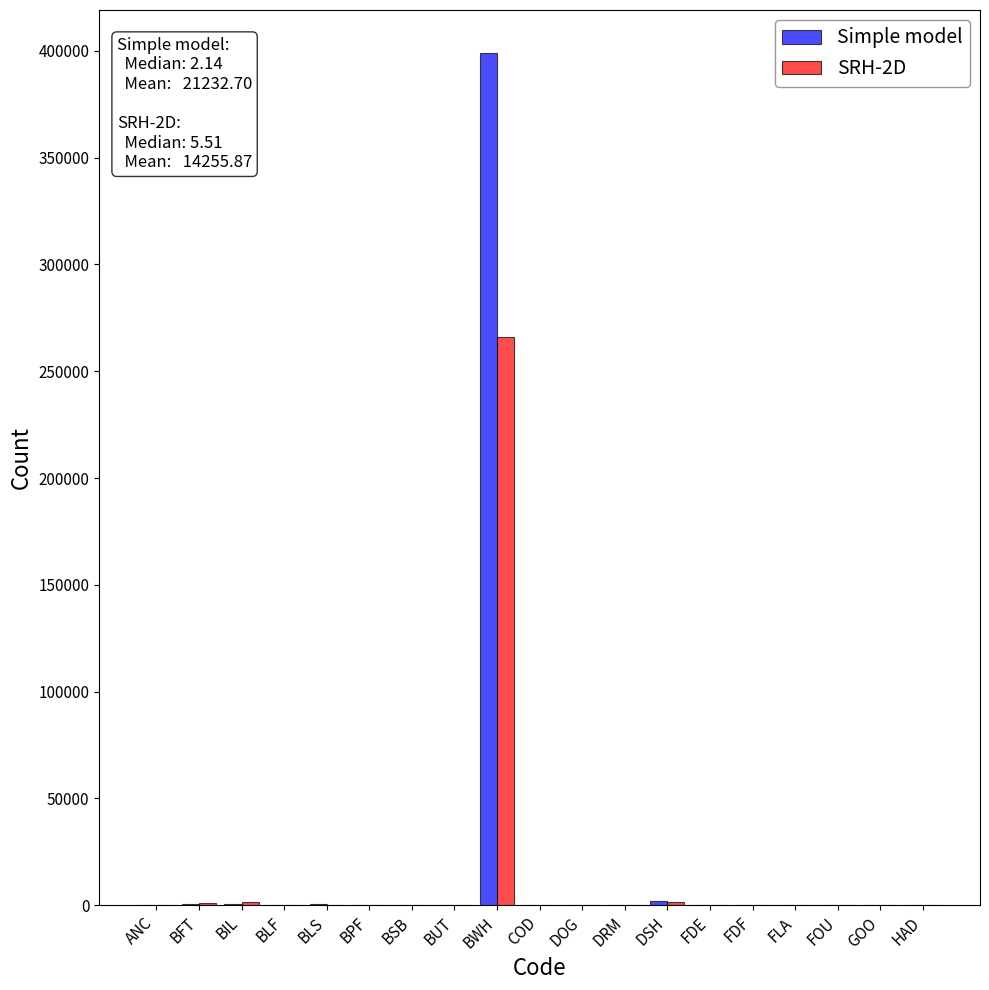

The value of SRH-2D at ANC is 0.0. True or false?

True